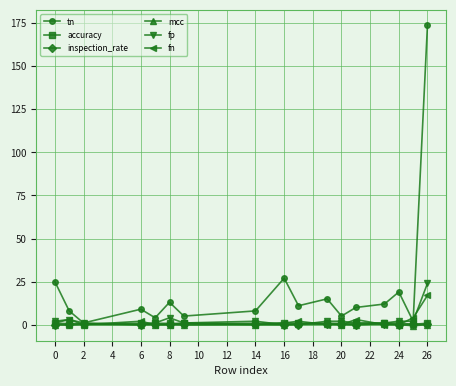

What is the average value of the tn series?

20.5